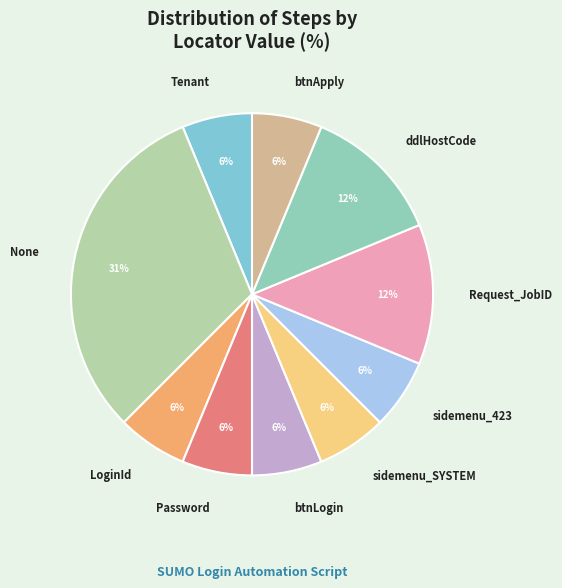

What is the ratio of the value at sidemenu_423 to the value at Request_JobID?

0.5